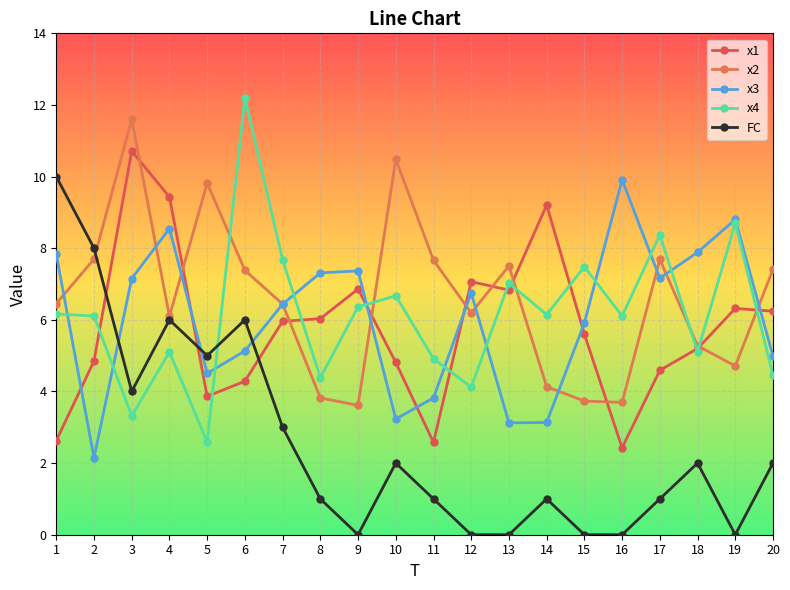

Reading left to right, extract all data points from this chart.

x1: 2.6	4.8	10.7	9.4	3.9	4.3	6.0	6.0	6.9	4.8	2.6	7.1	6.8	9.2	5.6	2.4	4.6	5.2	6.3	6.2
x2: 6.5	7.7	11.6	6.1	9.8	7.4	6.4	3.8	3.6	10.5	7.7	6.2	7.5	4.1	3.7	3.7	7.7	5.3	4.7	7.4
x3: 7.8	2.1	7.2	8.5	4.5	5.1	6.4	7.3	7.4	3.2	3.8	6.8	3.1	3.1	5.9	9.9	7.2	7.9	8.8	5.0
x4: 6.2	6.1	3.3	5.1	2.6	12.2	7.7	4.4	6.4	6.7	4.9	4.1	7.0	6.1	7.5	6.1	8.4	5.1	8.7	4.4
FC: 10.0	8.0	4.0	6.0	5.0	6.0	3.0	1.0	0.0	2.0	1.0	0.0	0.0	1.0	0.0	0.0	1.0	2.0	0.0	2.0